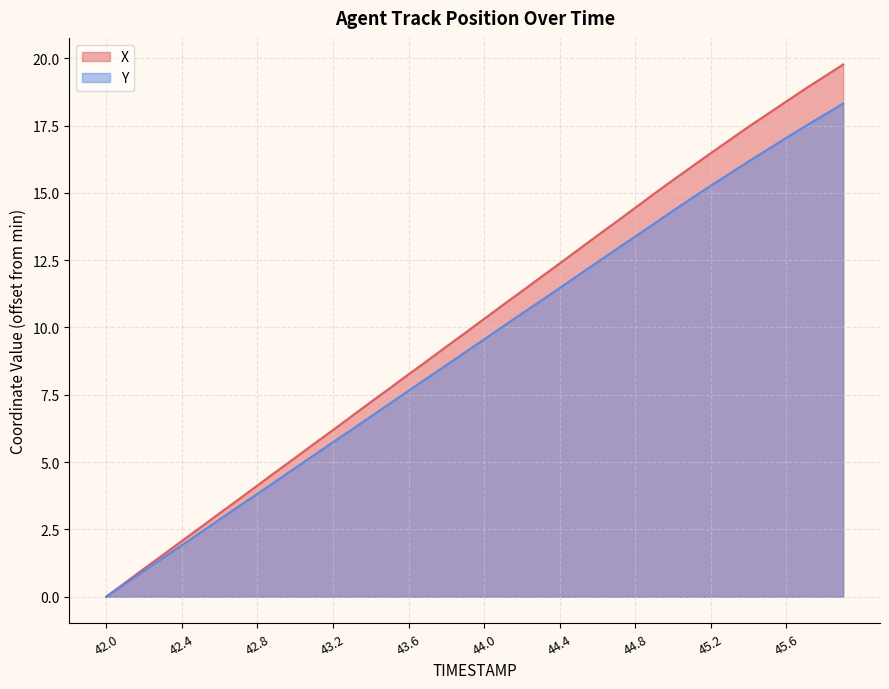

What is the value of the Y point at the 30th from the left?

13.9